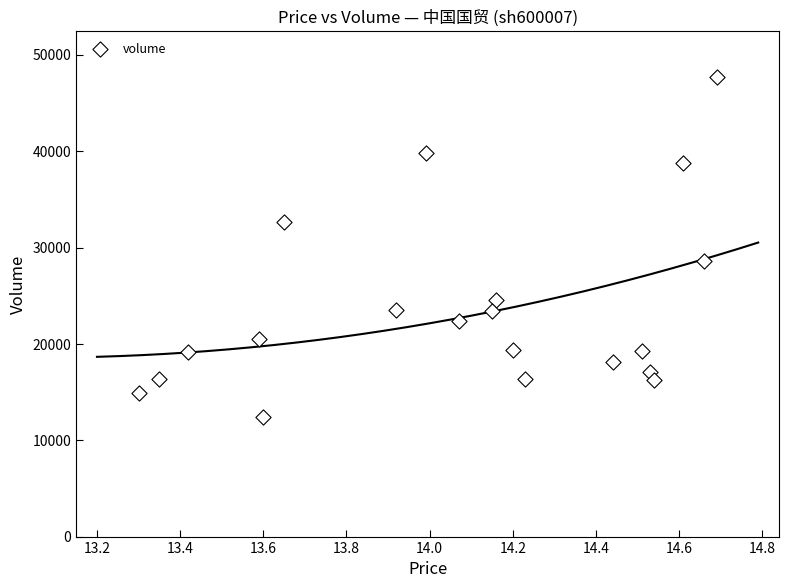

What is the range of Y values (max minus min)?

35301